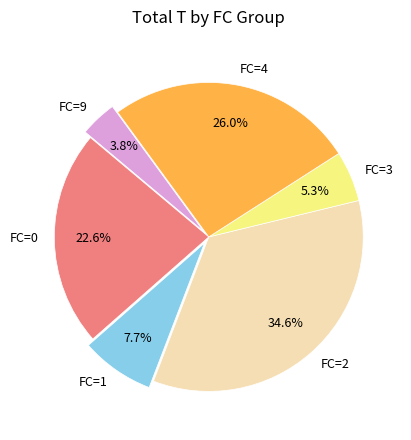

Rank the categories by value from highest to lowest.

FC=2, FC=4, FC=0, FC=1, FC=3, FC=9